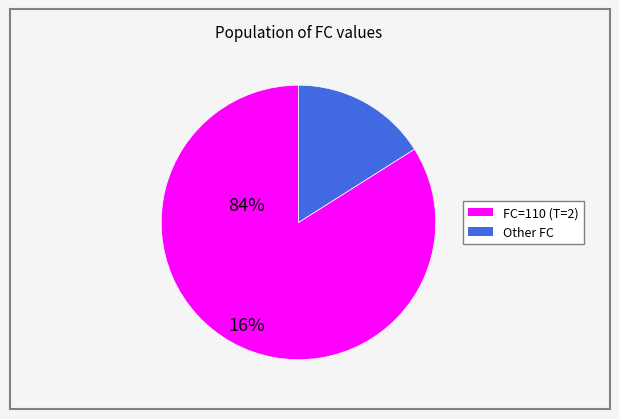

Is there a majority slice in this chart?

Yes